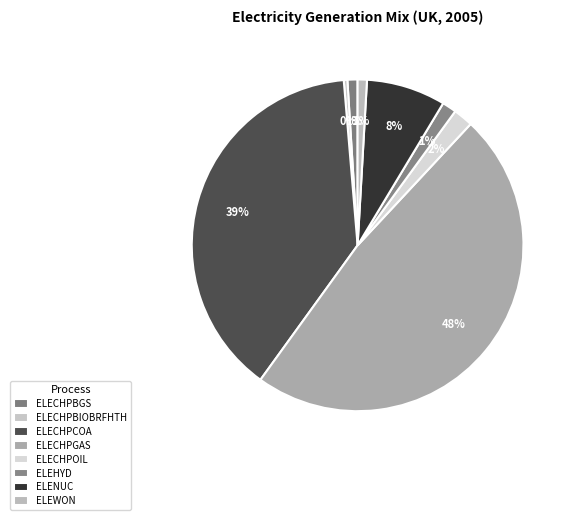

To the nearest percent, what is the average slice percentage?

12%